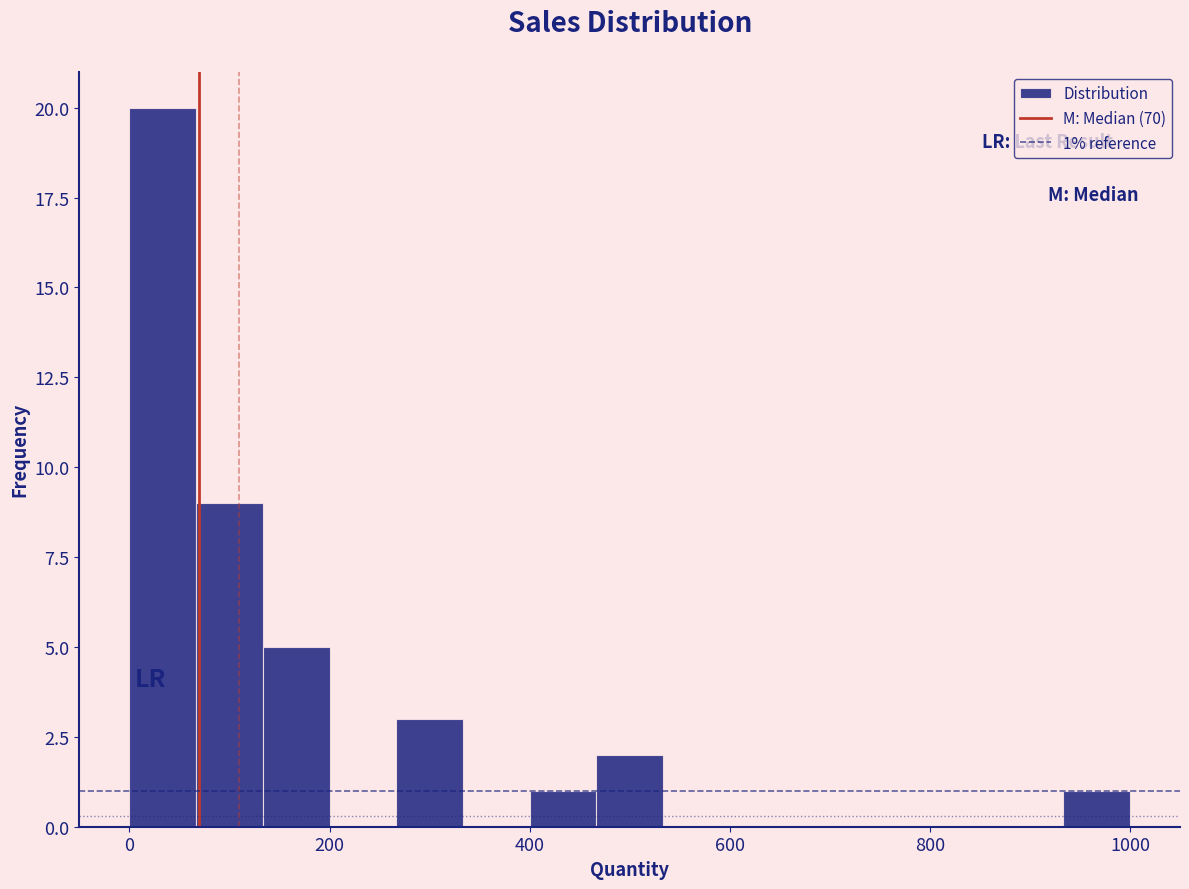

Read against the x-axis, roughly where is the centre of the tallest bar?

40